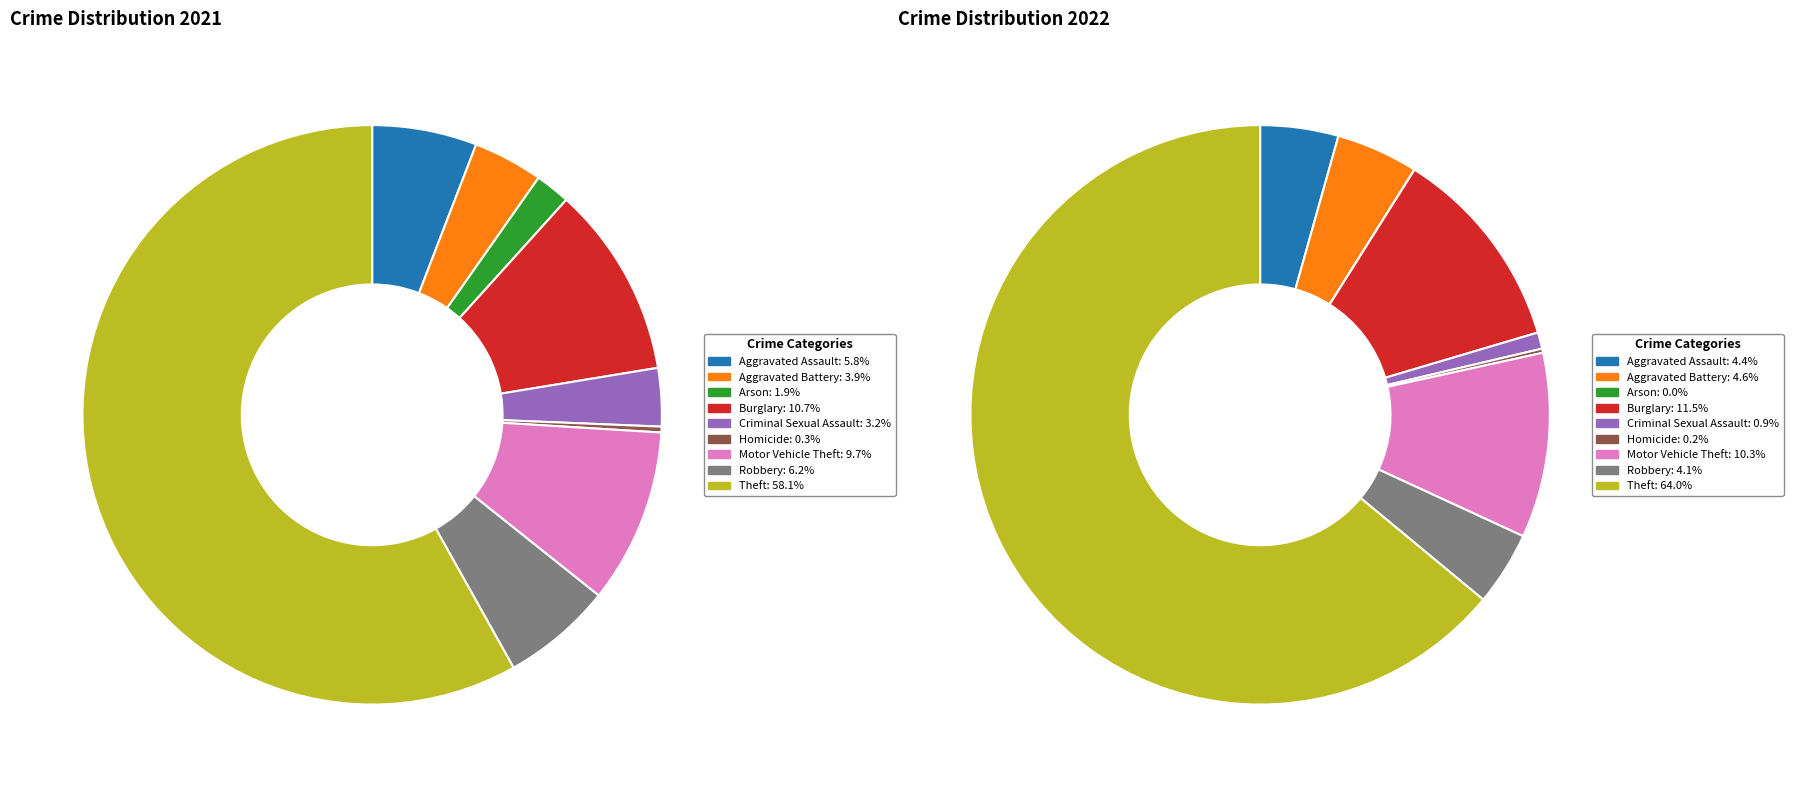

To the nearest percent, what percentage of the pie is 8?

58%